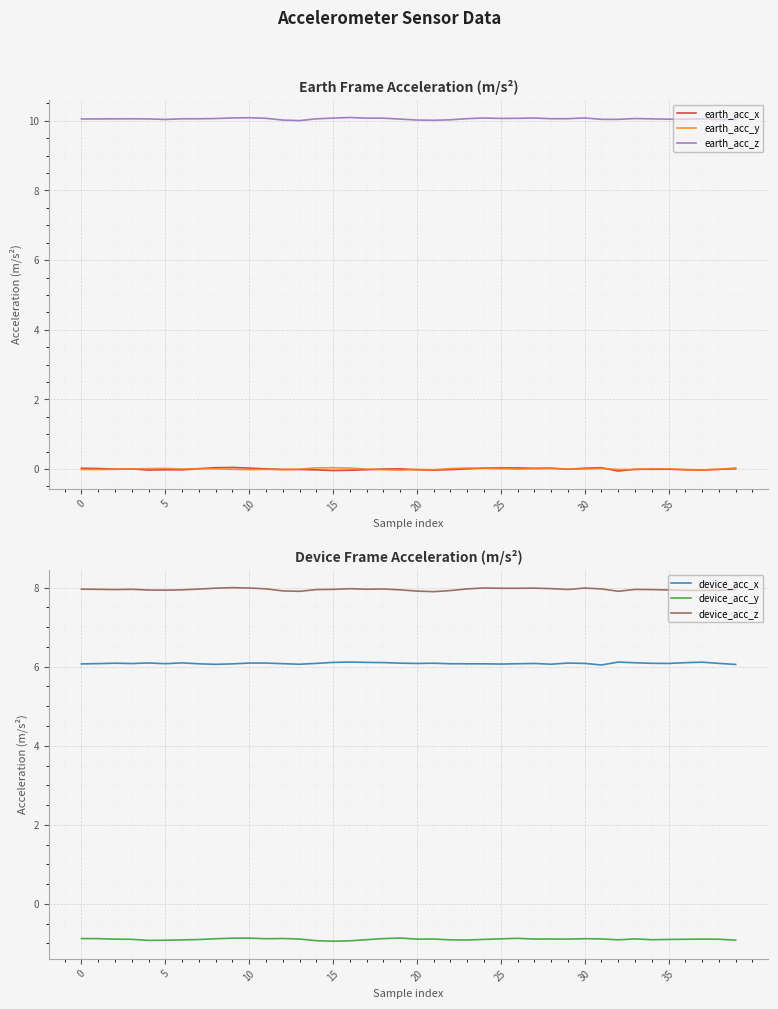

The device_acc_y series shows -1.2 at 30. True or false?

False